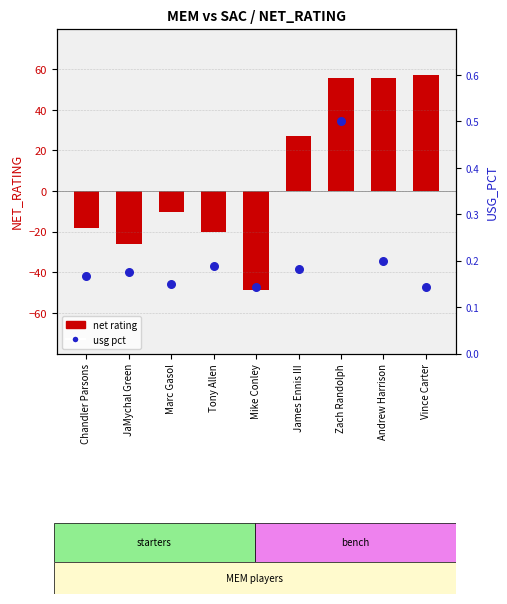

Which series has the largest Y range (max minus min)?

net rating